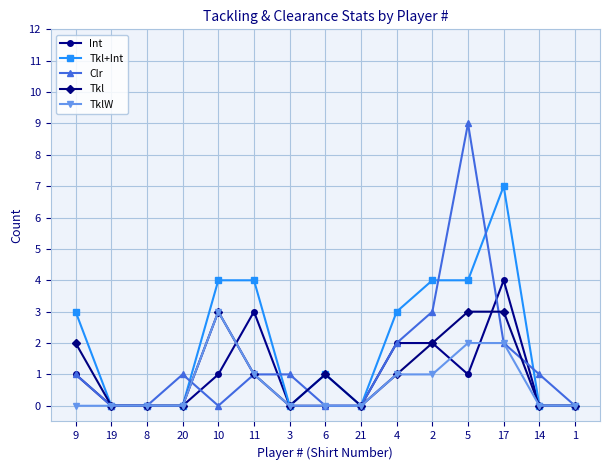

Between 17 and 14, which series saw the biggest shift?

Tkl+Int